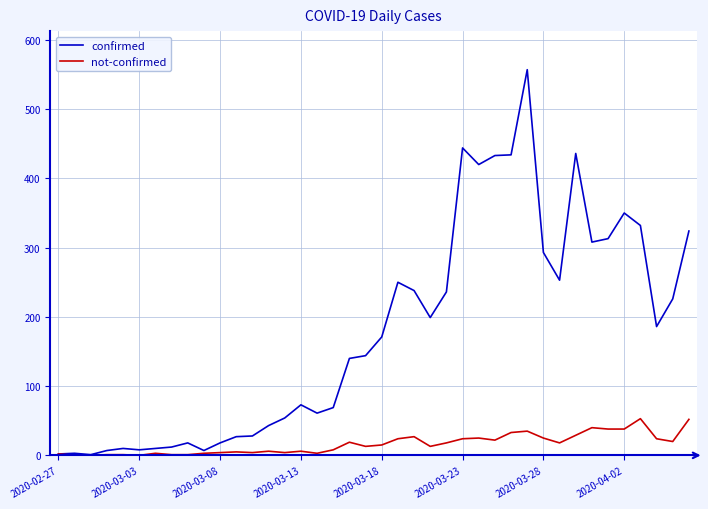

How many lines are shown in the chart?

2